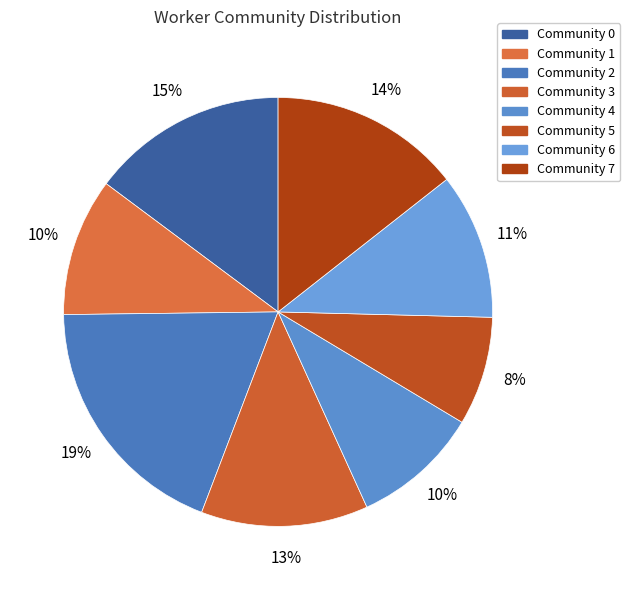

Does Community 3 account for over 50% of the chart?

No